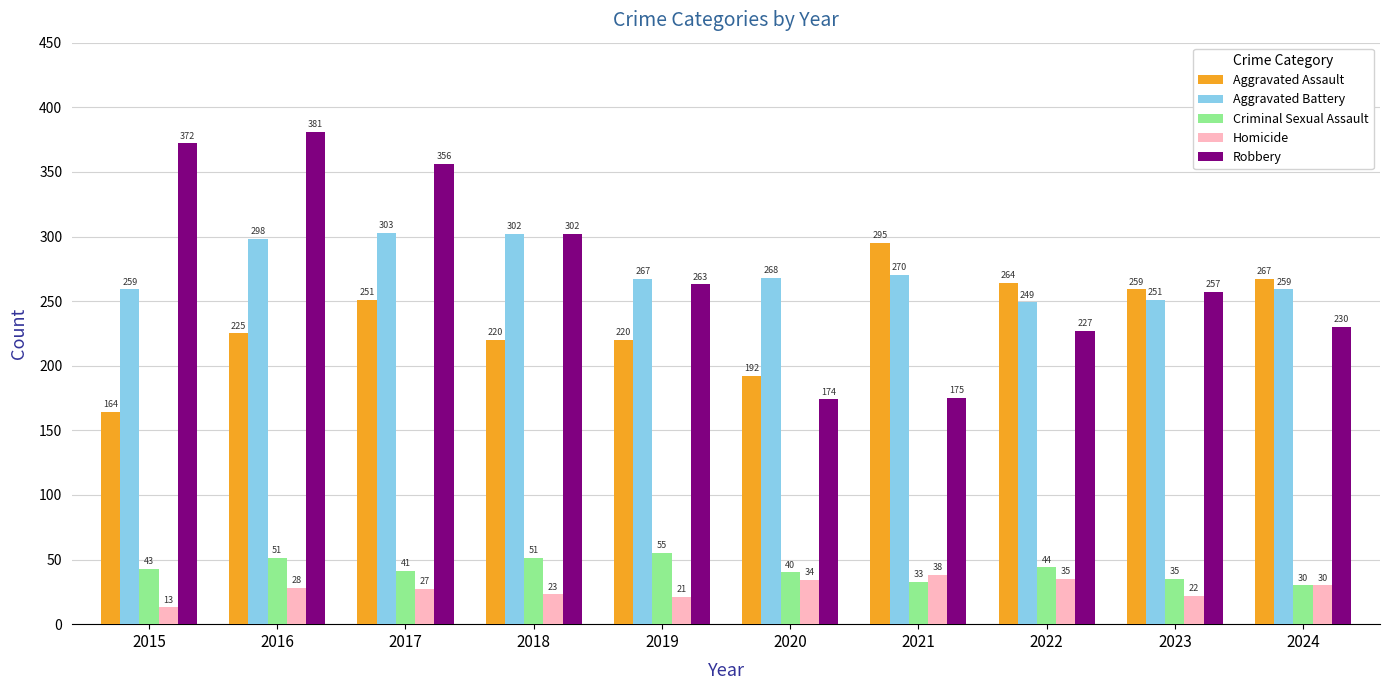

Reading right to left, list all the values displayed in this chart.

Aggravated Assault: 267	259	264	295	192	220	220	251	225	164
Aggravated Battery: 259	251	249	270	268	267	302	303	298	259
Criminal Sexual Assault: 30	35	44	33	40	55	51	41	51	43
Homicide: 30	22	35	38	34	21	23	27	28	13
Robbery: 230	257	227	175	174	263	302	356	381	372